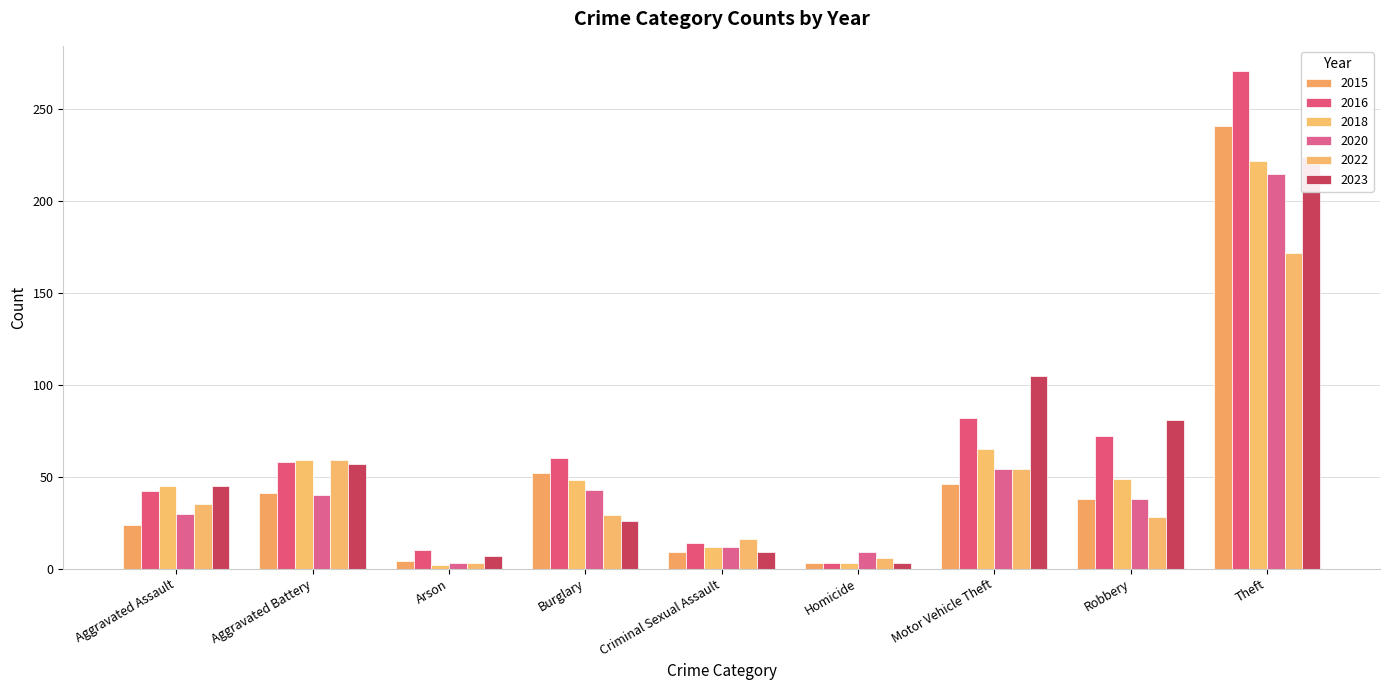

List the labels in order of 2018 value, largest first.

Theft, Motor Vehicle Theft, Aggravated Battery, Robbery, Burglary, Aggravated Assault, Criminal Sexual Assault, Homicide, Arson